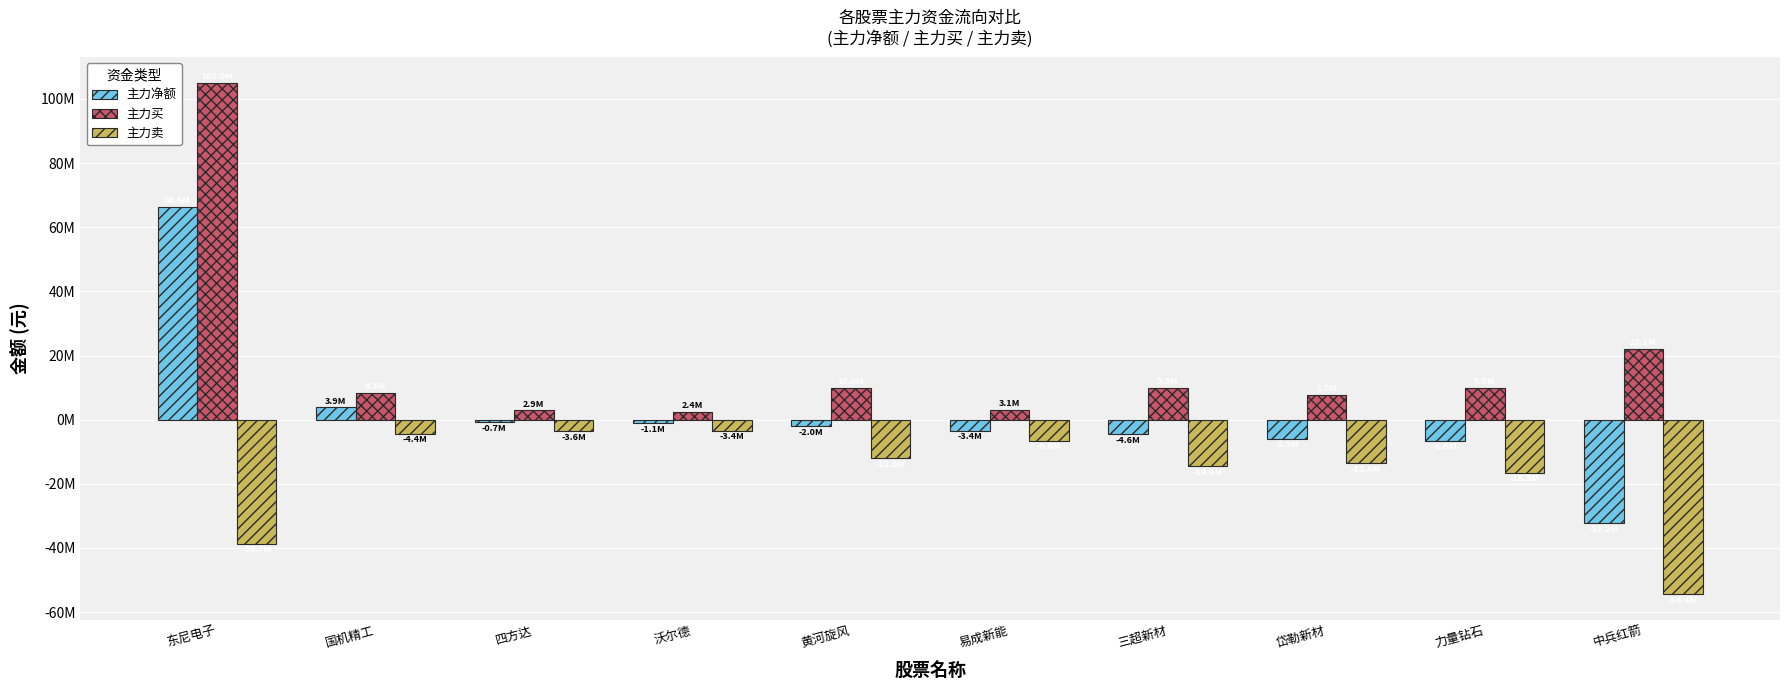

List the series in order of their overall mean, highest first.

主力买, 主力净额, 主力卖